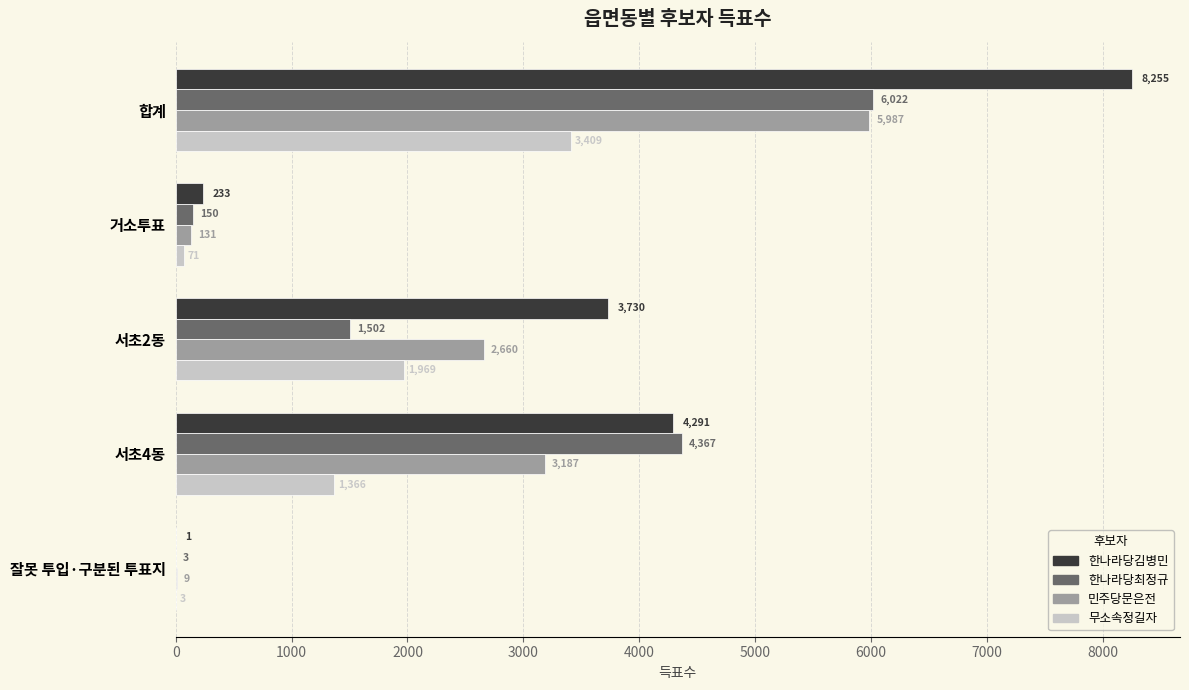

Which series changed the most between 거소투표 and 서초2동?

한나라당김병민